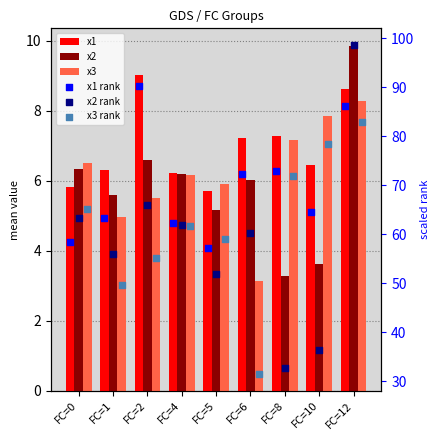

Which series contains the lowest Y value?

x3